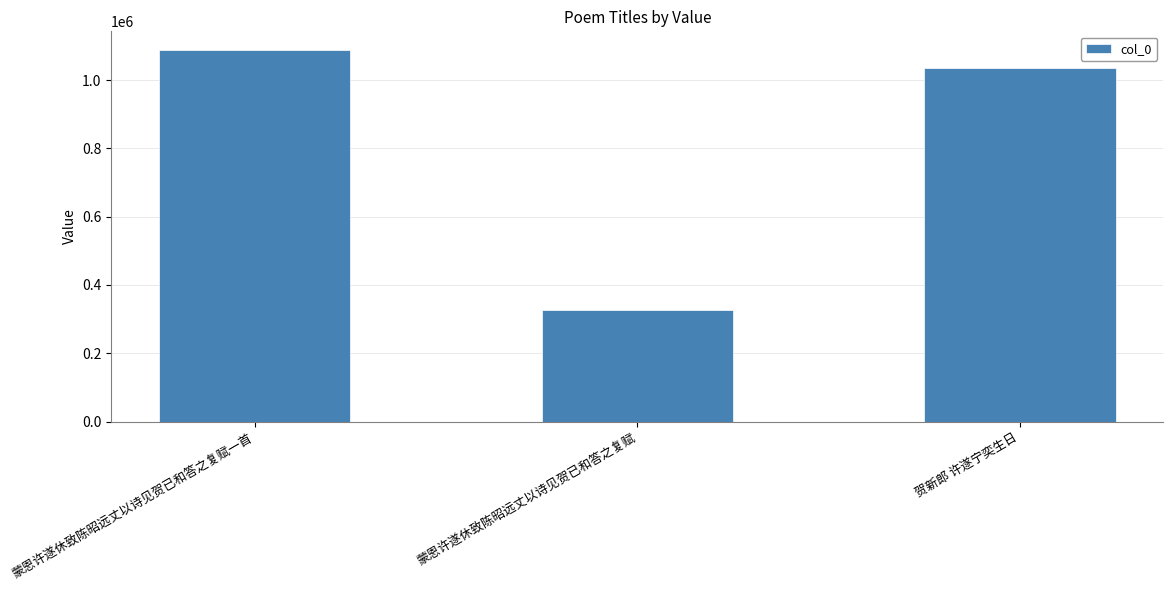

Which label corresponds to the smallest value in the chart?

蒙恩许遂休致陈昭远丈以诗见贺已和答之复赋